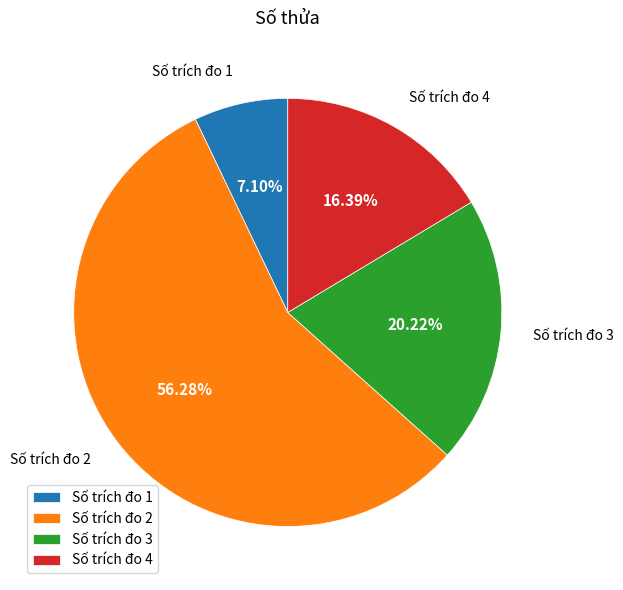

Which slice is the smallest?

Số trích đo 1